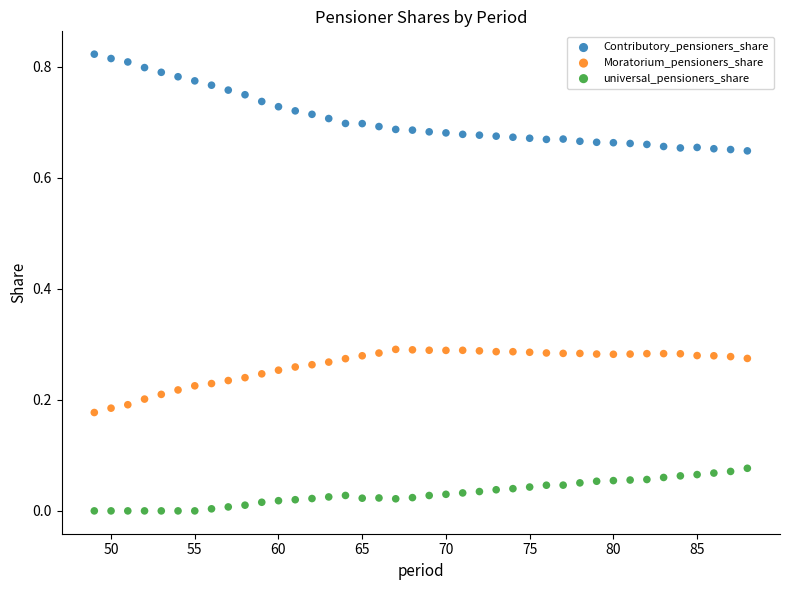

Which series contains the lowest Y value?

universal_pensioners_share